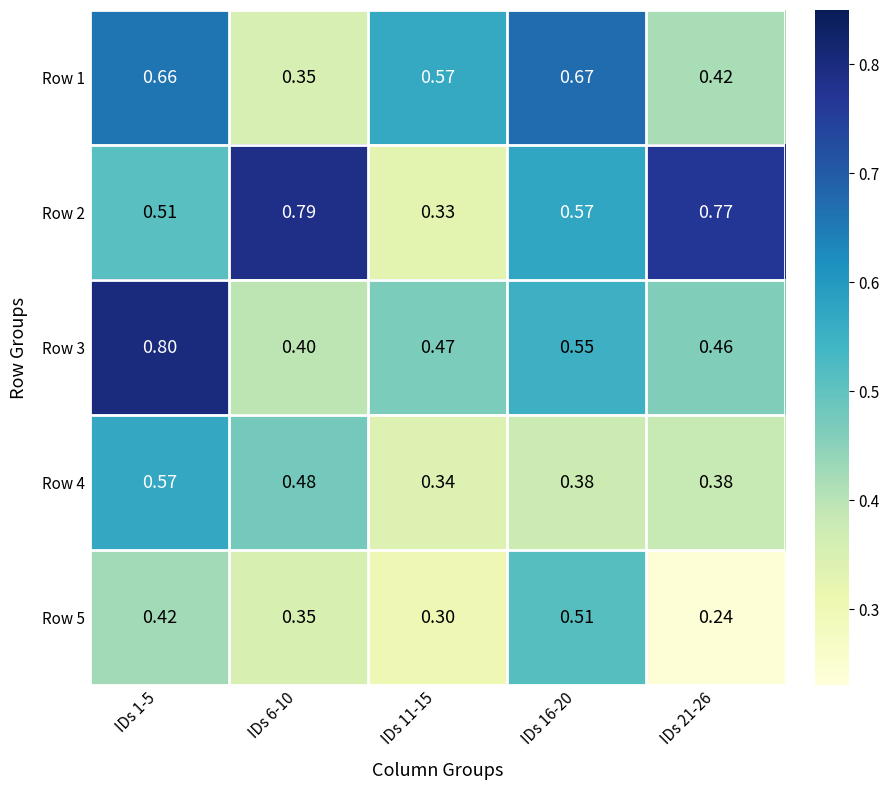

Is the value of Row 4 at IDs 21-26 greater than the value of Row 5 at IDs 21-26?

Yes